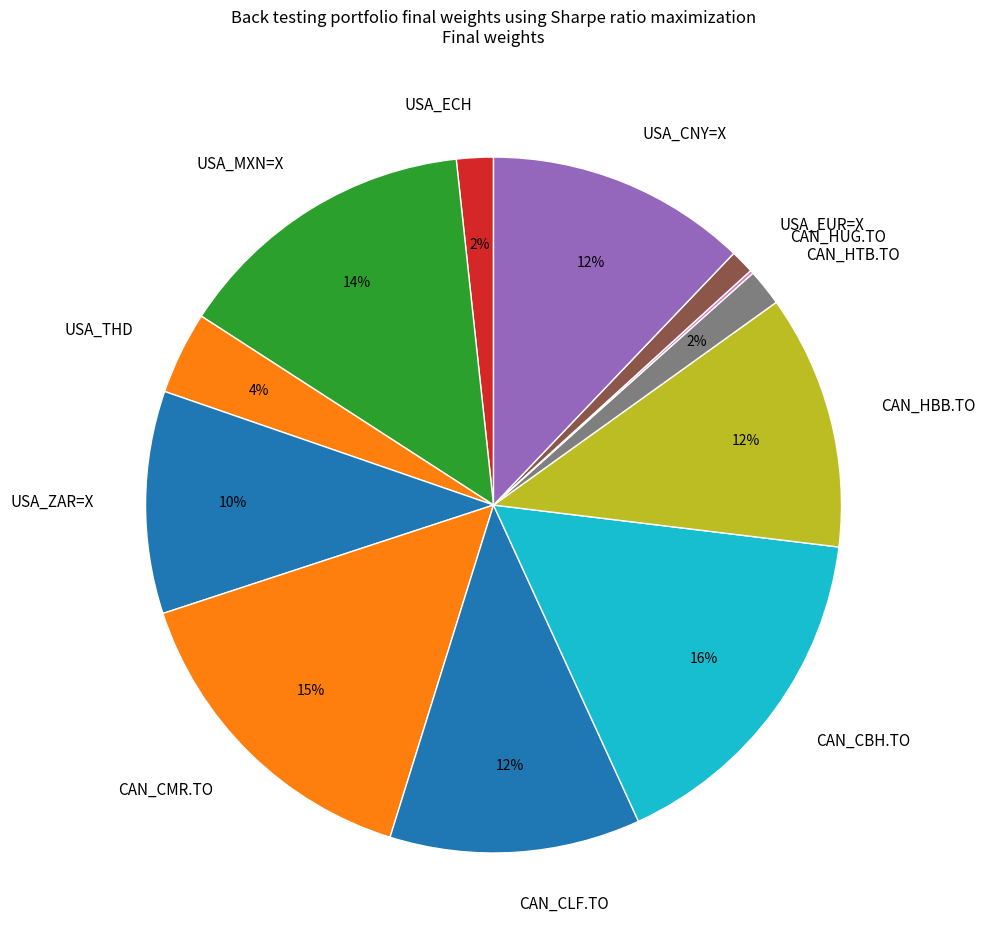

To the nearest percent, what portion does CAN_HTB.TO represent?

2%